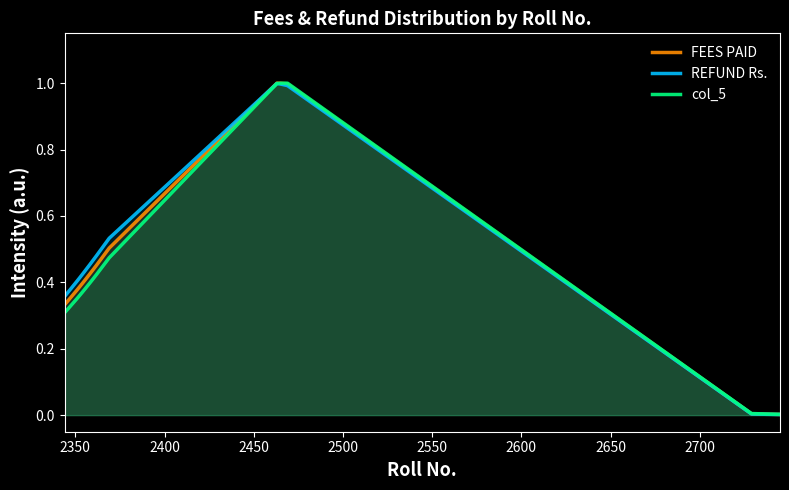

List the series in order of their peak value, highest first.

FEES PAID, col_5, REFUND Rs.